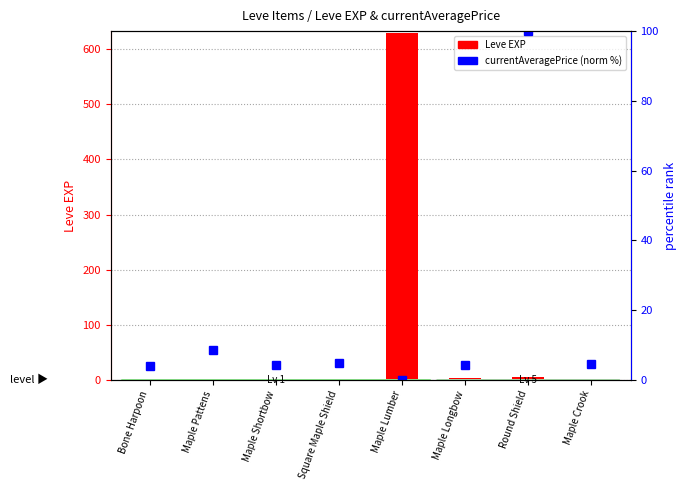

What is the sum of all currentAveragePrice (norm %) values?

130.3